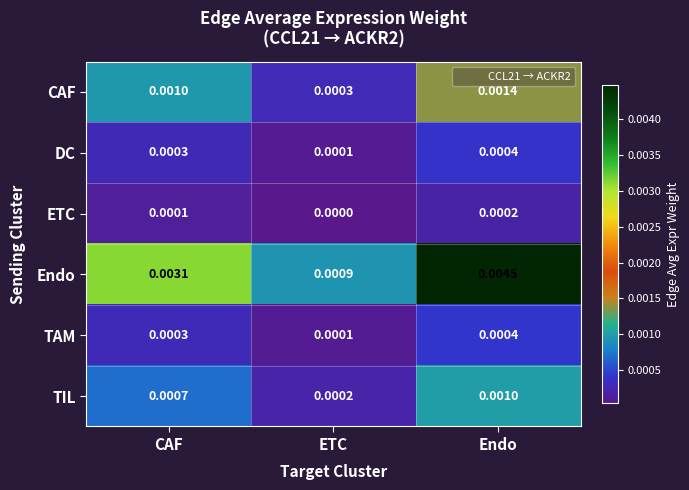

Rank the categories by ETC value from lowest to highest.

ETC, CAF, Endo